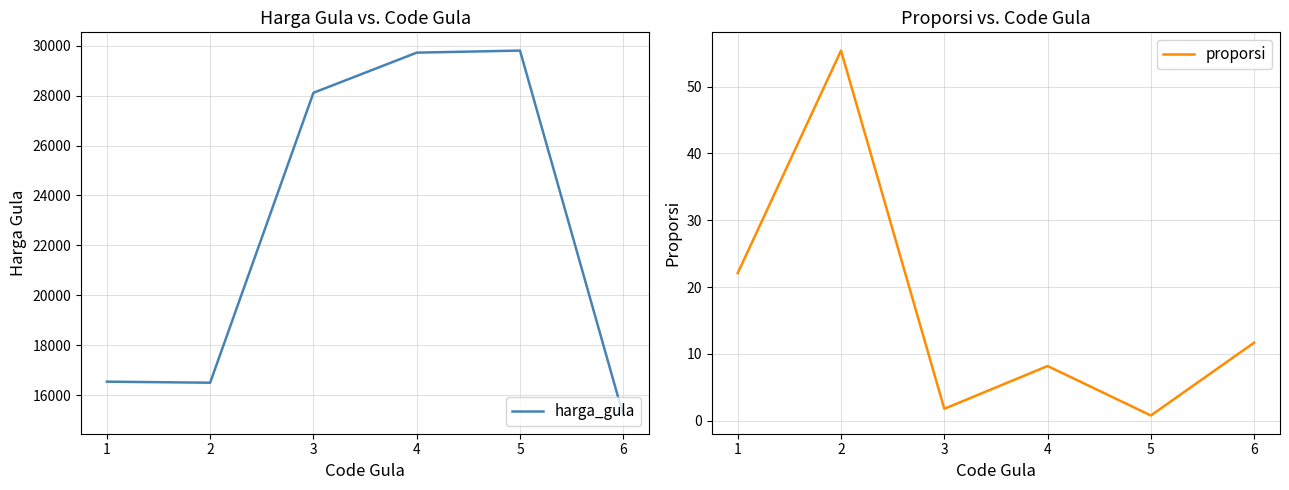

What is the difference between the proporsi values at 2 and 5?

54.6